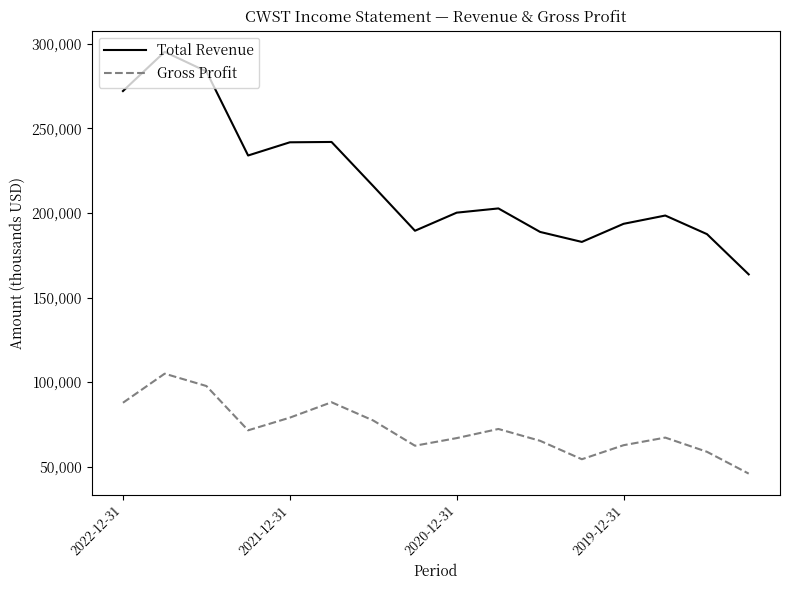

Which series has the largest range (max minus min)?

Total Revenue